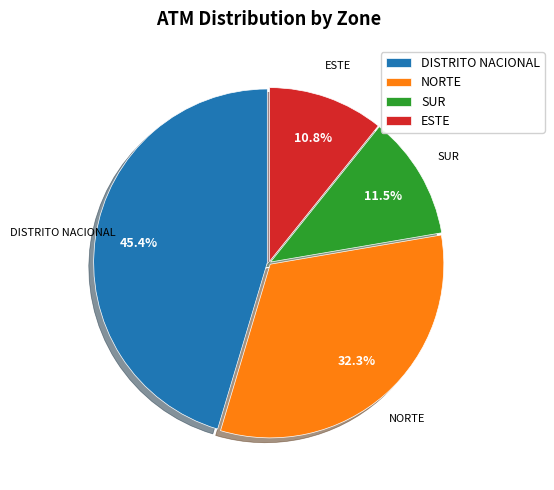

To the nearest percent, what percentage of the pie is ESTE?

11%